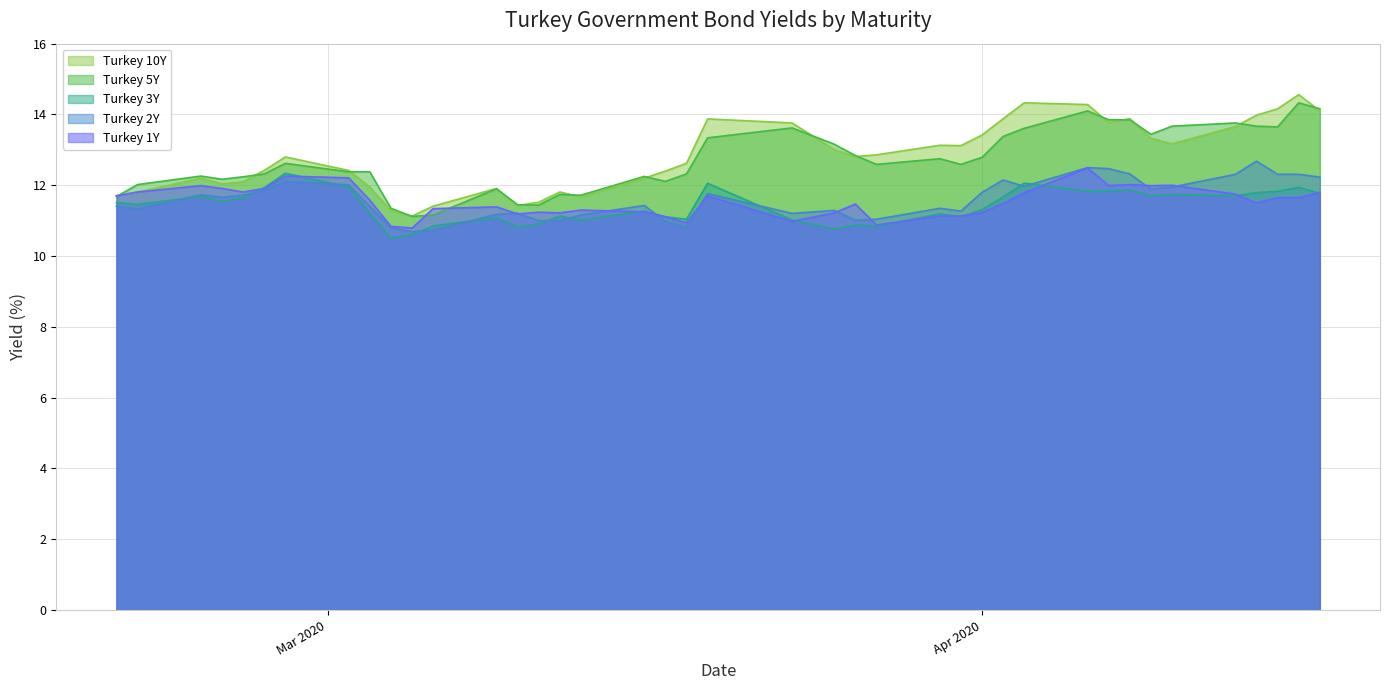

What are all the series names shown in the legend?

Turkey 10Y, Turkey 5Y, Turkey 3Y, Turkey 2Y, Turkey 1Y